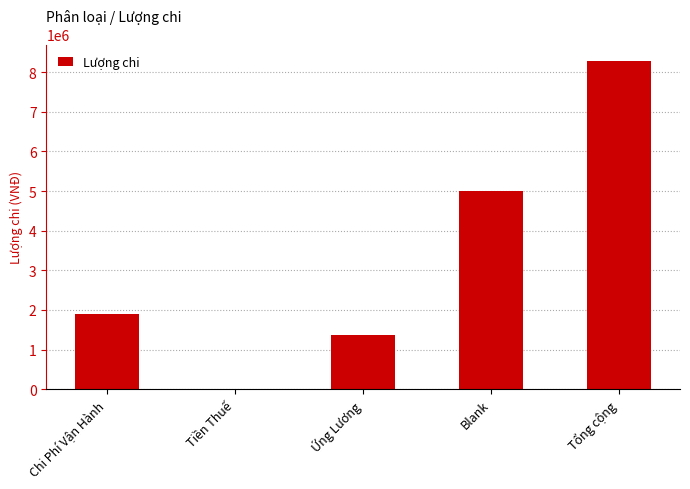

The chart shows a value of 5000000 at Blank. True or false?

True